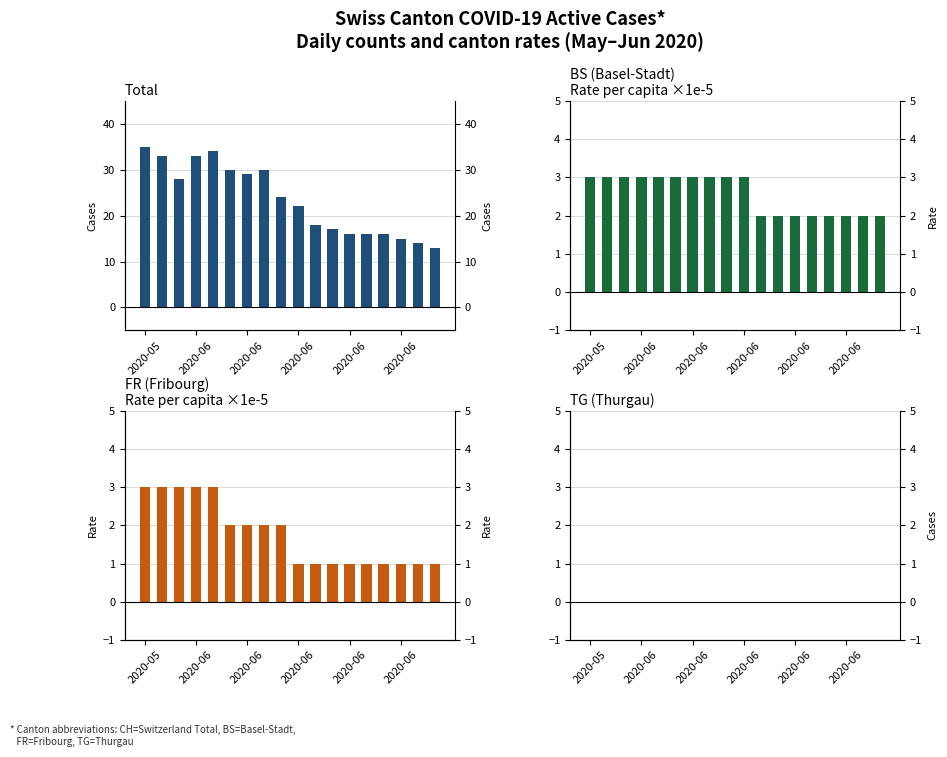

What is the sum of the BS_pc values at 12 and 6?

5